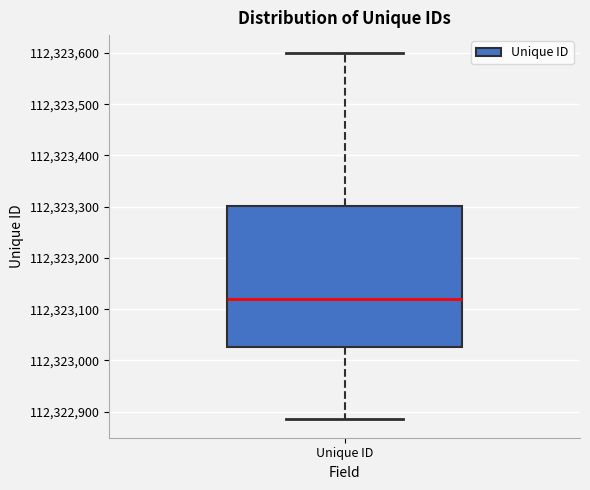

Transcribe this box plot: give where the median line is, the range the box spans, and where the two whiskers end, as read against the y-axis. The values are not printed on the chart, so give them approximately, as read against the axis.

median 112323120, box 112323030 to 112323300, whiskers 112322890 to 112323600